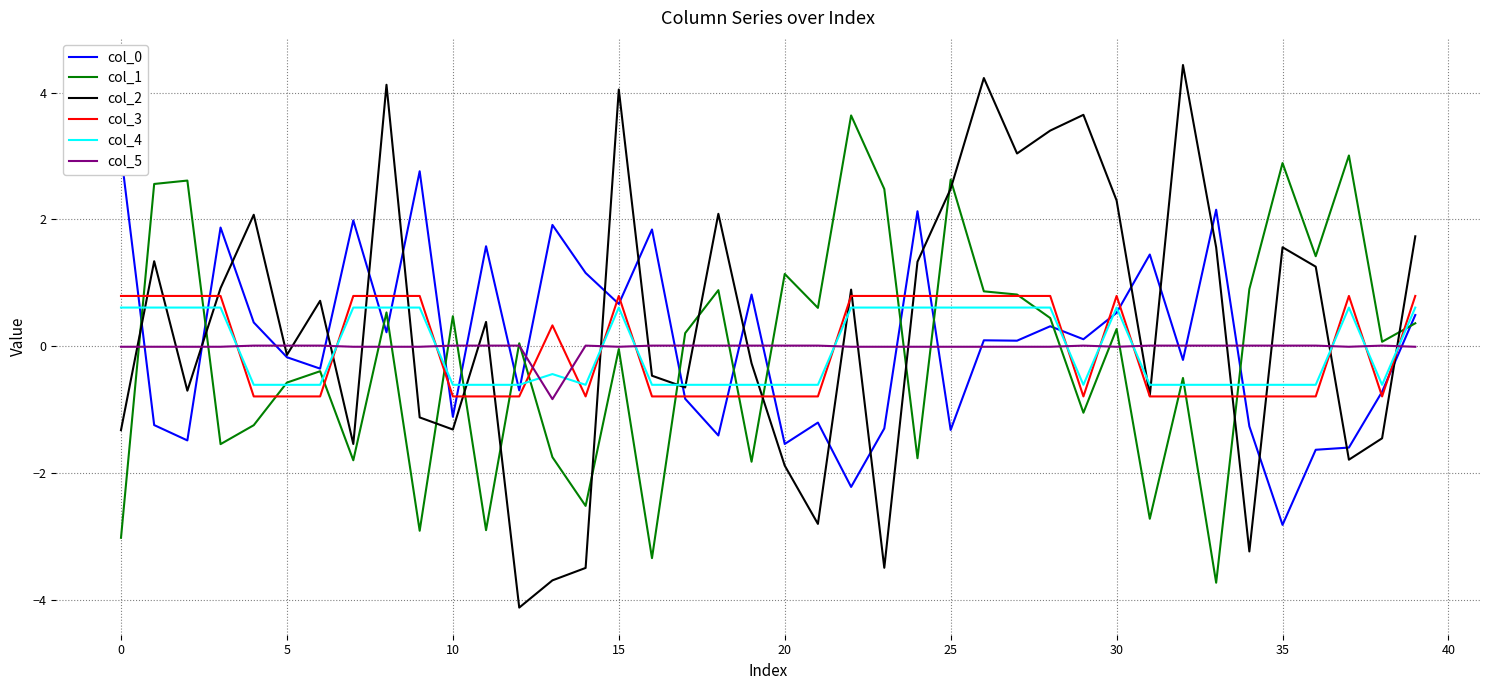

How many interior local valleys does the col_2 series have?

12